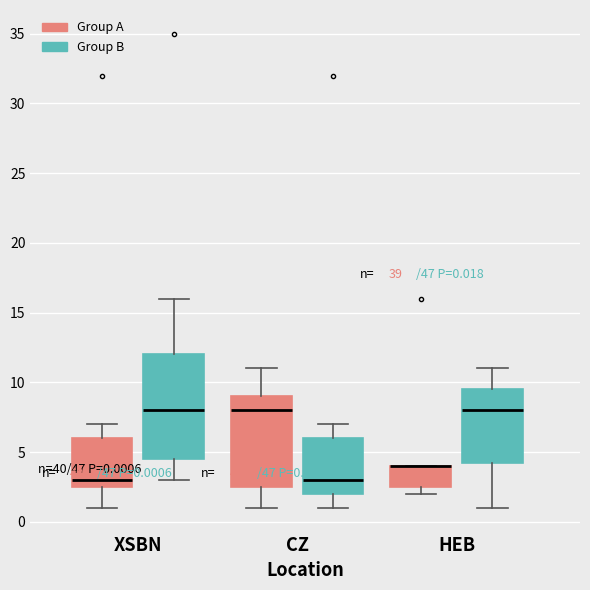

Comparing the boxes themselves (not the whiskers), which one is the tallest?

XSBN (Group B)